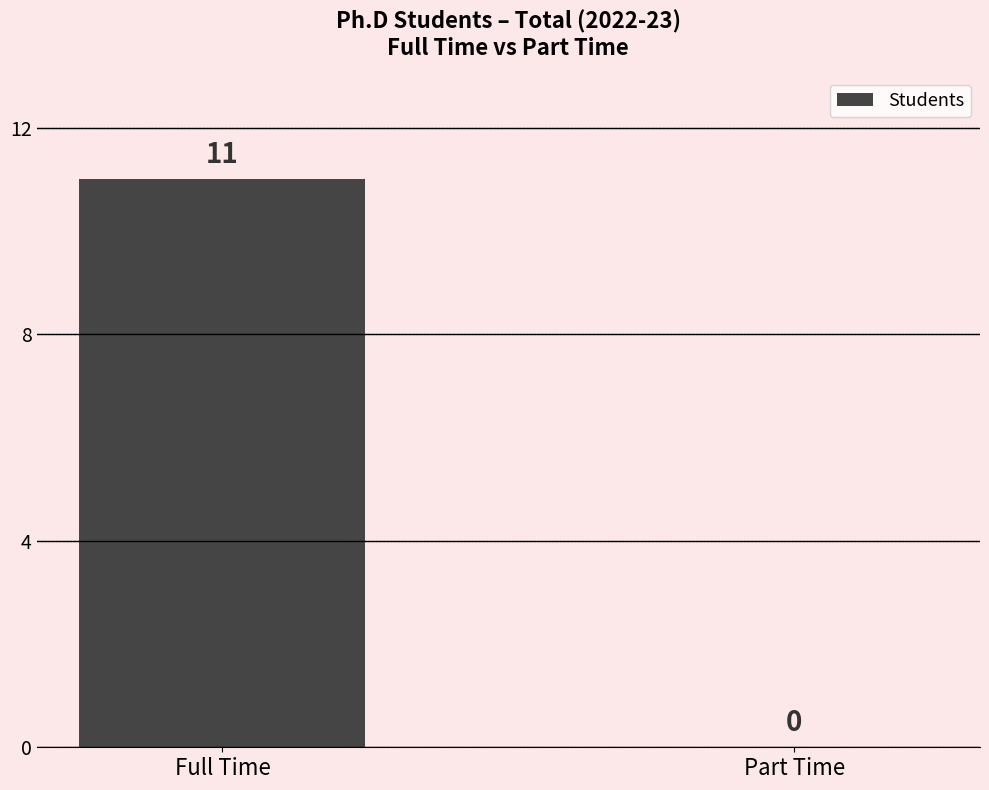

What is the sum of the values at Full Time and Part Time?

11